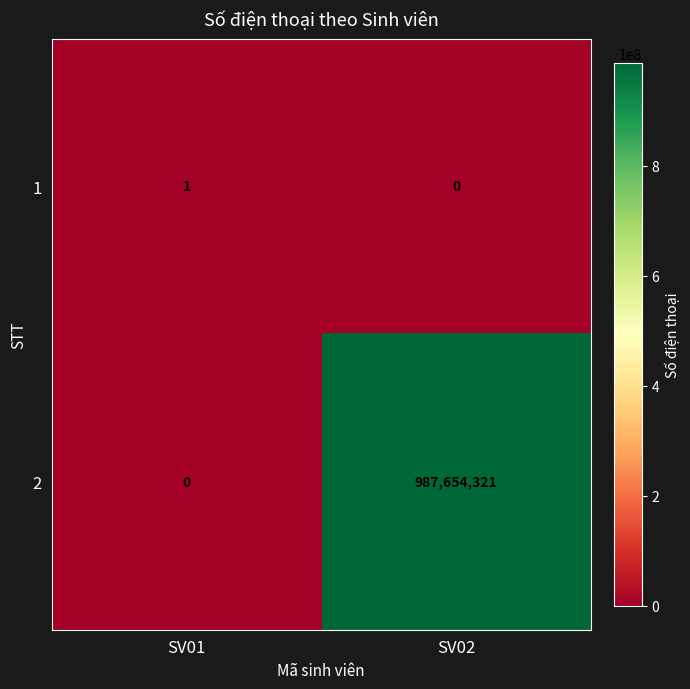

Is it true that 1 equals 2 at SV01?

False